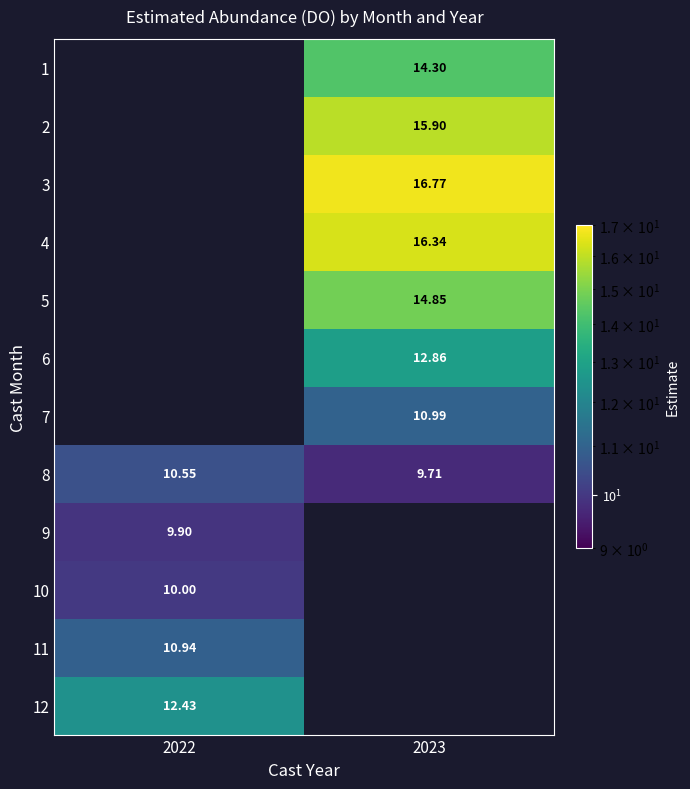

Count the number of data series in this chart.

12